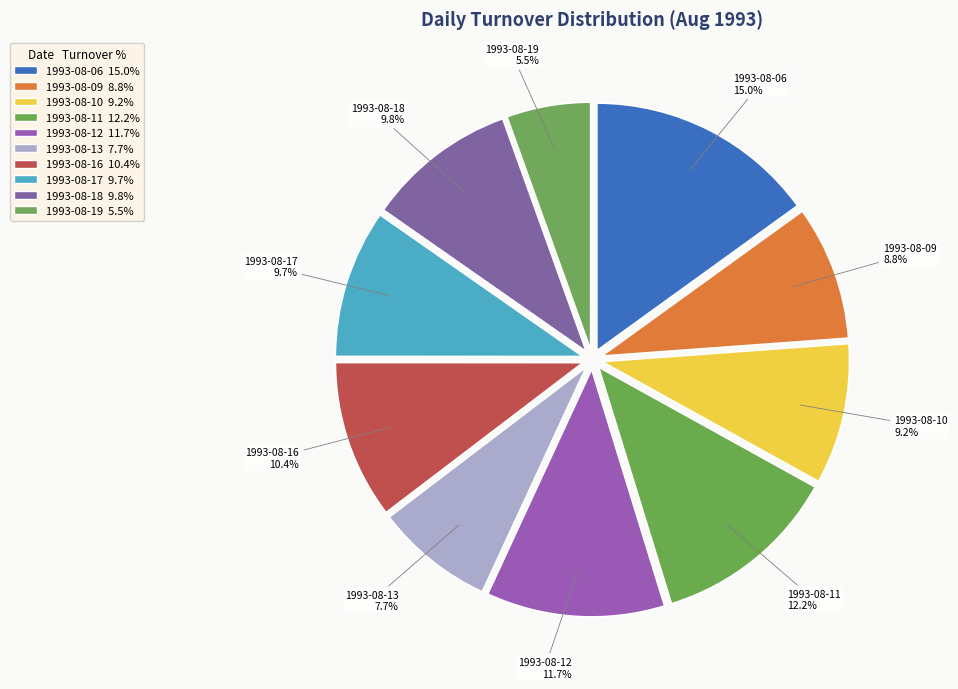

Is there any slice that represents more than half of the pie?

No